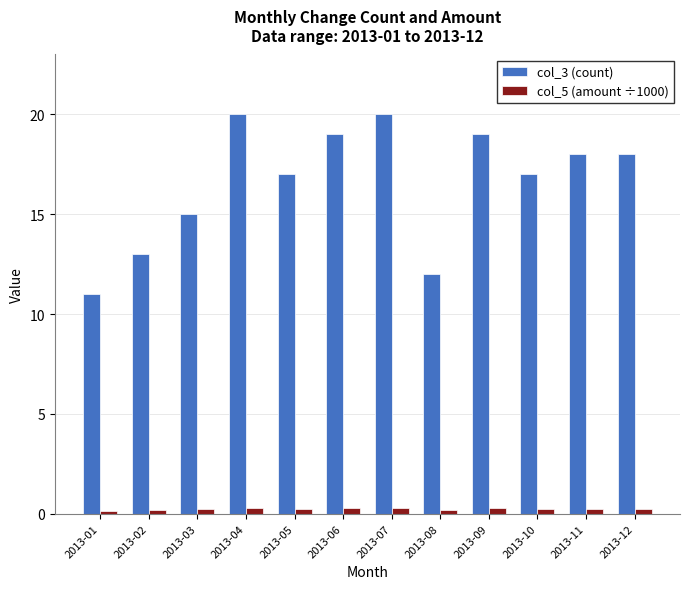

True or false: col_3 (count) has a value of 26.5 at 2013-04.

False